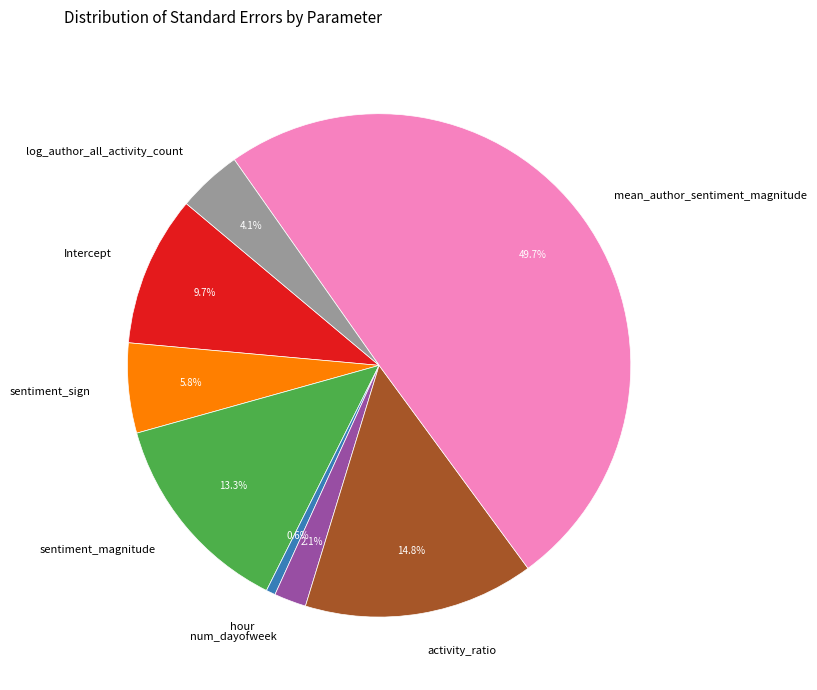

True or false: sentiment_sign accounts for 6% of the total.

True